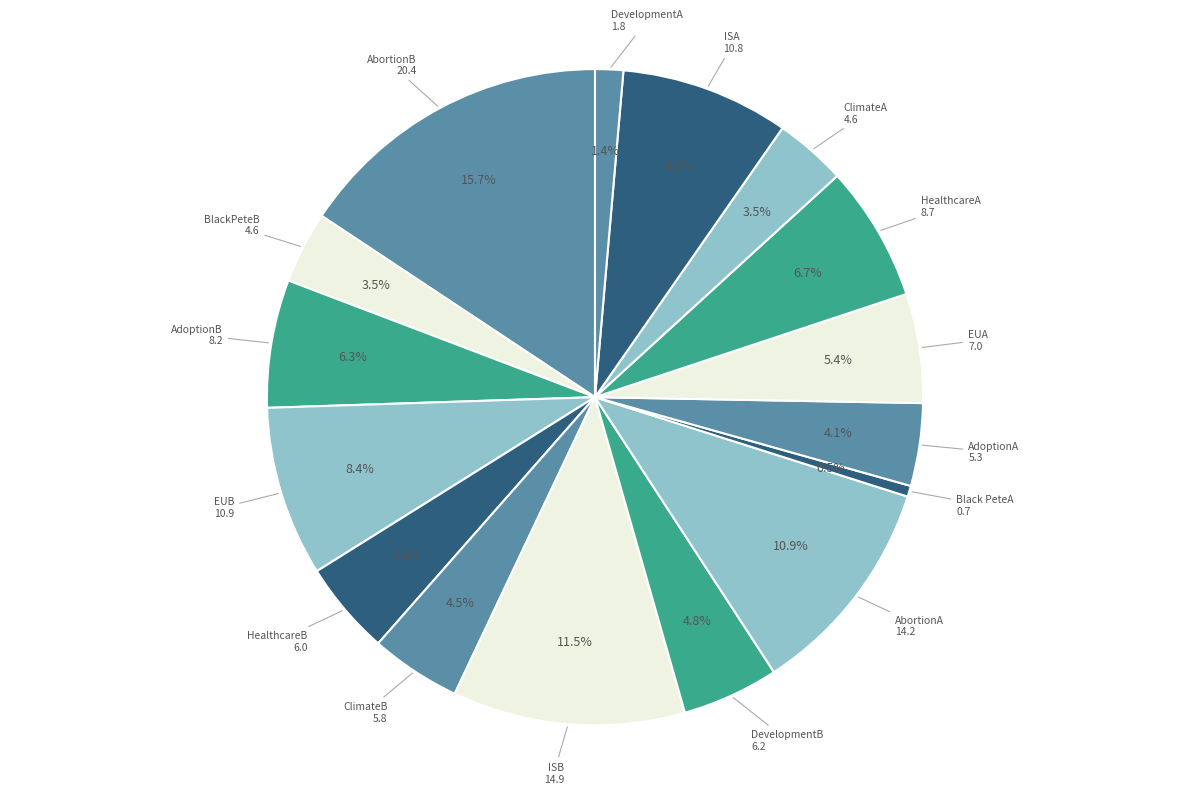

What percentage is the AdoptionB slice, to the nearest percent?

6%